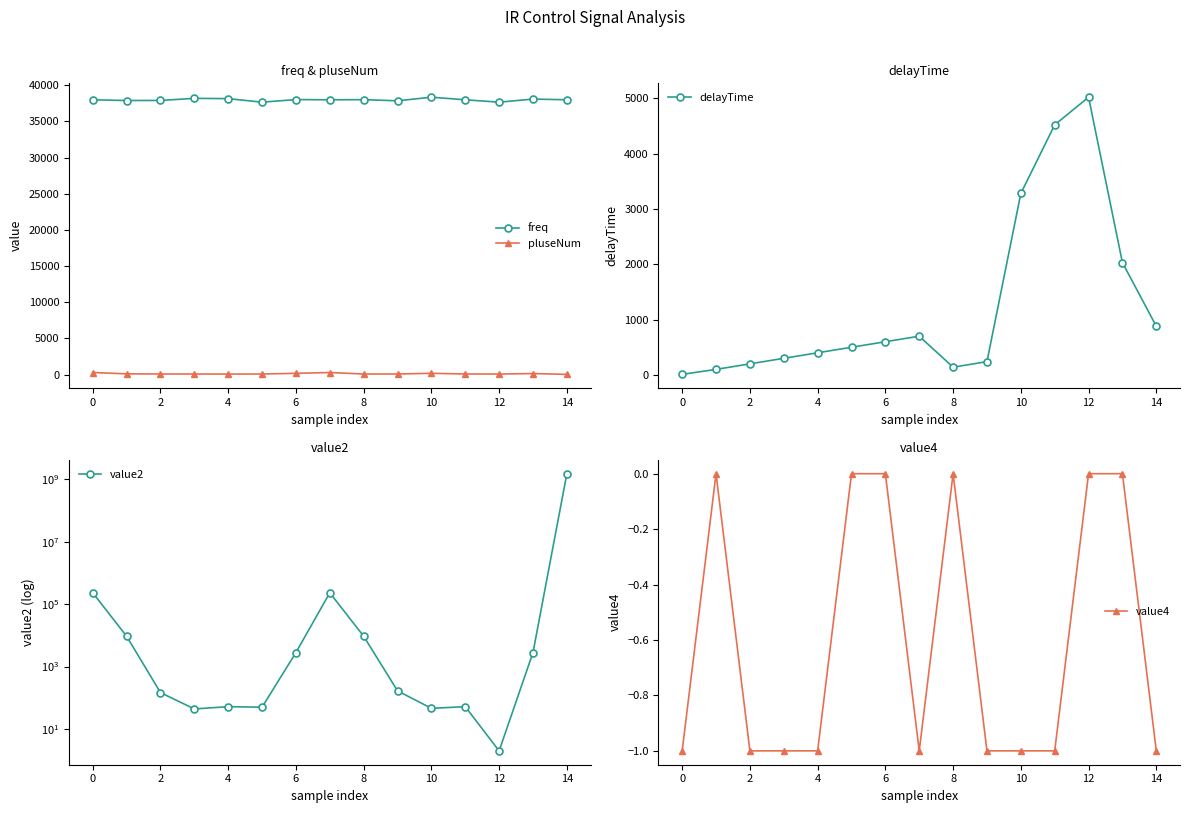

What is the difference between the maximum and minimum values in the value2 series?

1496214923